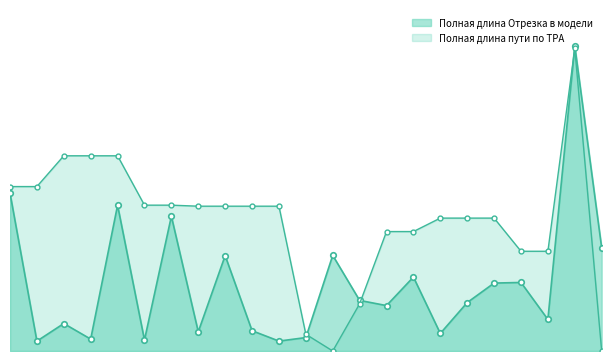

How many data points in Полная длина Отрезка в модели are less than 234?

11